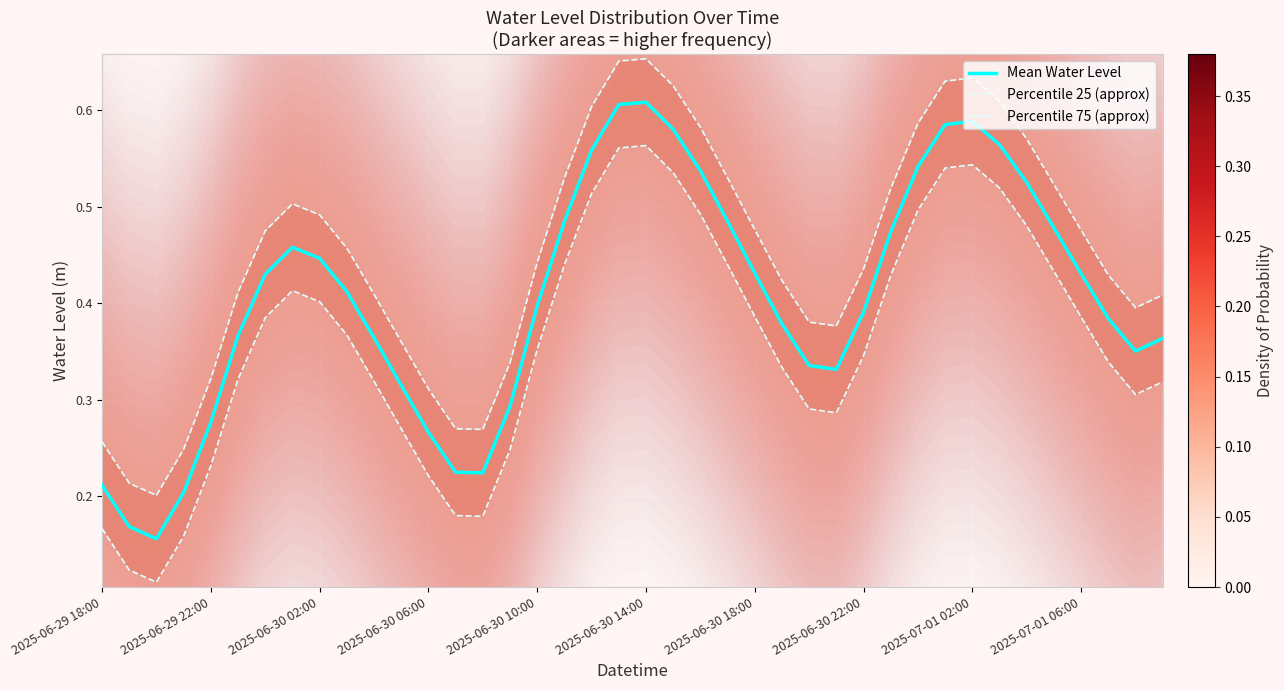

What is the sum of all Mean Water Level values?

16.2